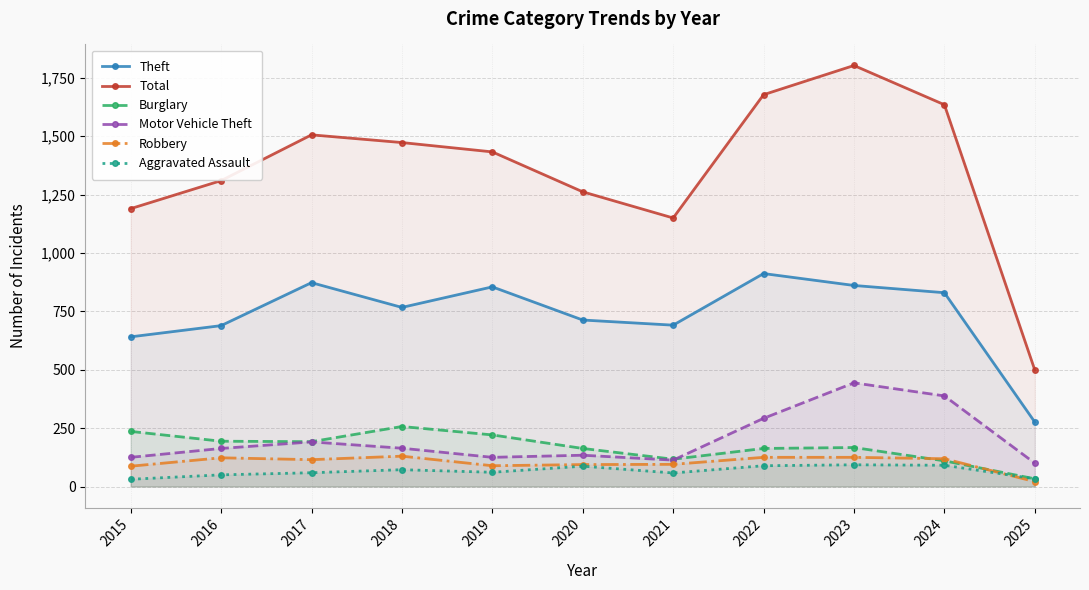

Where does the Aggravated Assault series first go above 61?

2018